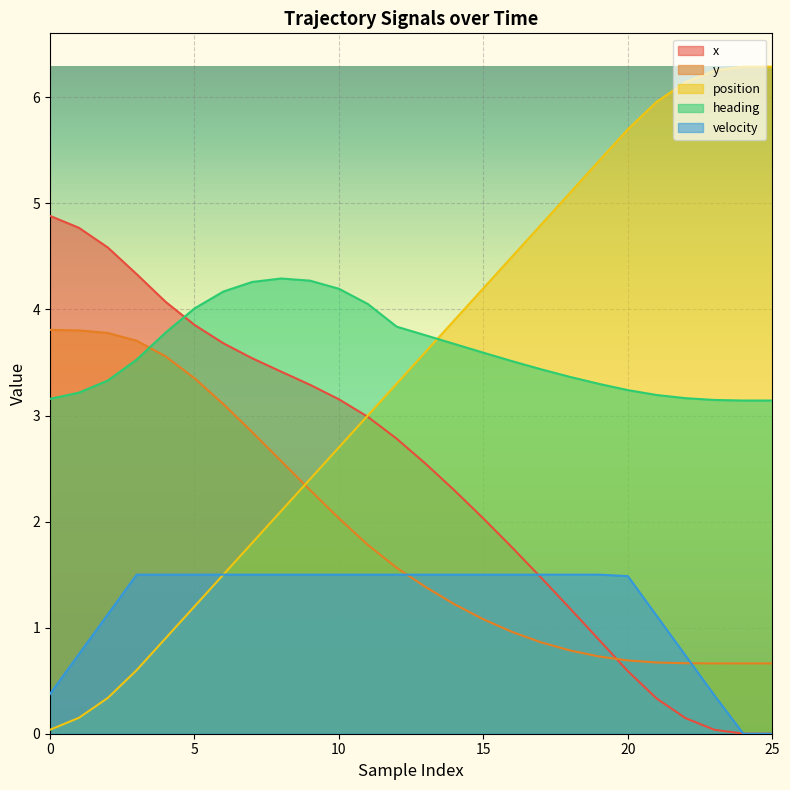

Which series has the largest range (max minus min)?

position